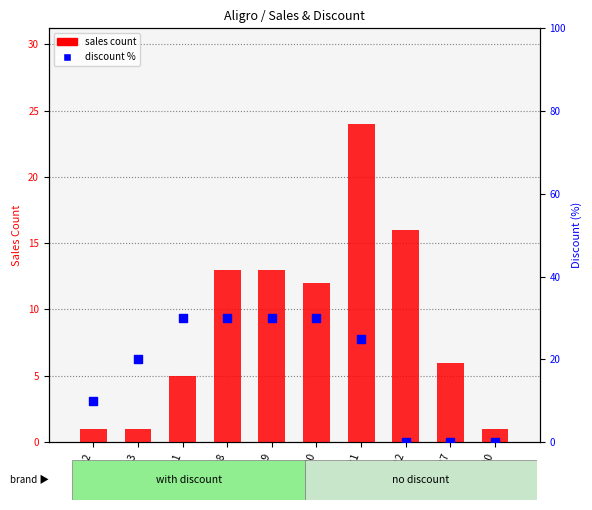

Between Idx20 and Idx27, which is larger?

Idx20